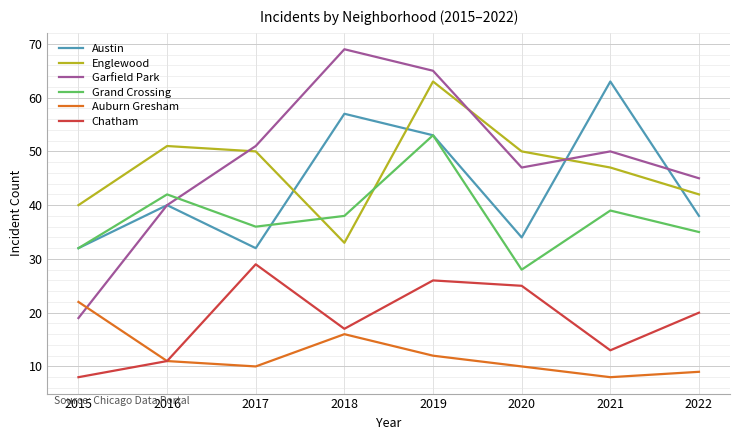

What is the sum of all Englewood values?

376